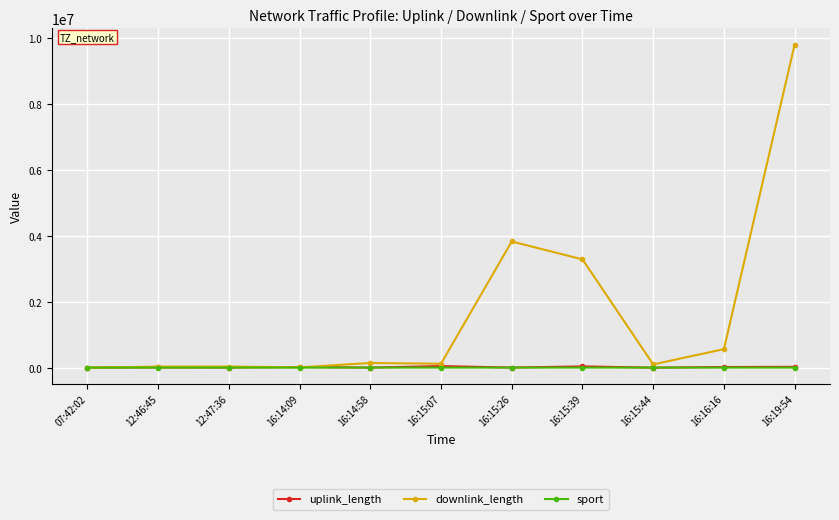

Which series has the widest spread of values?

downlink_length